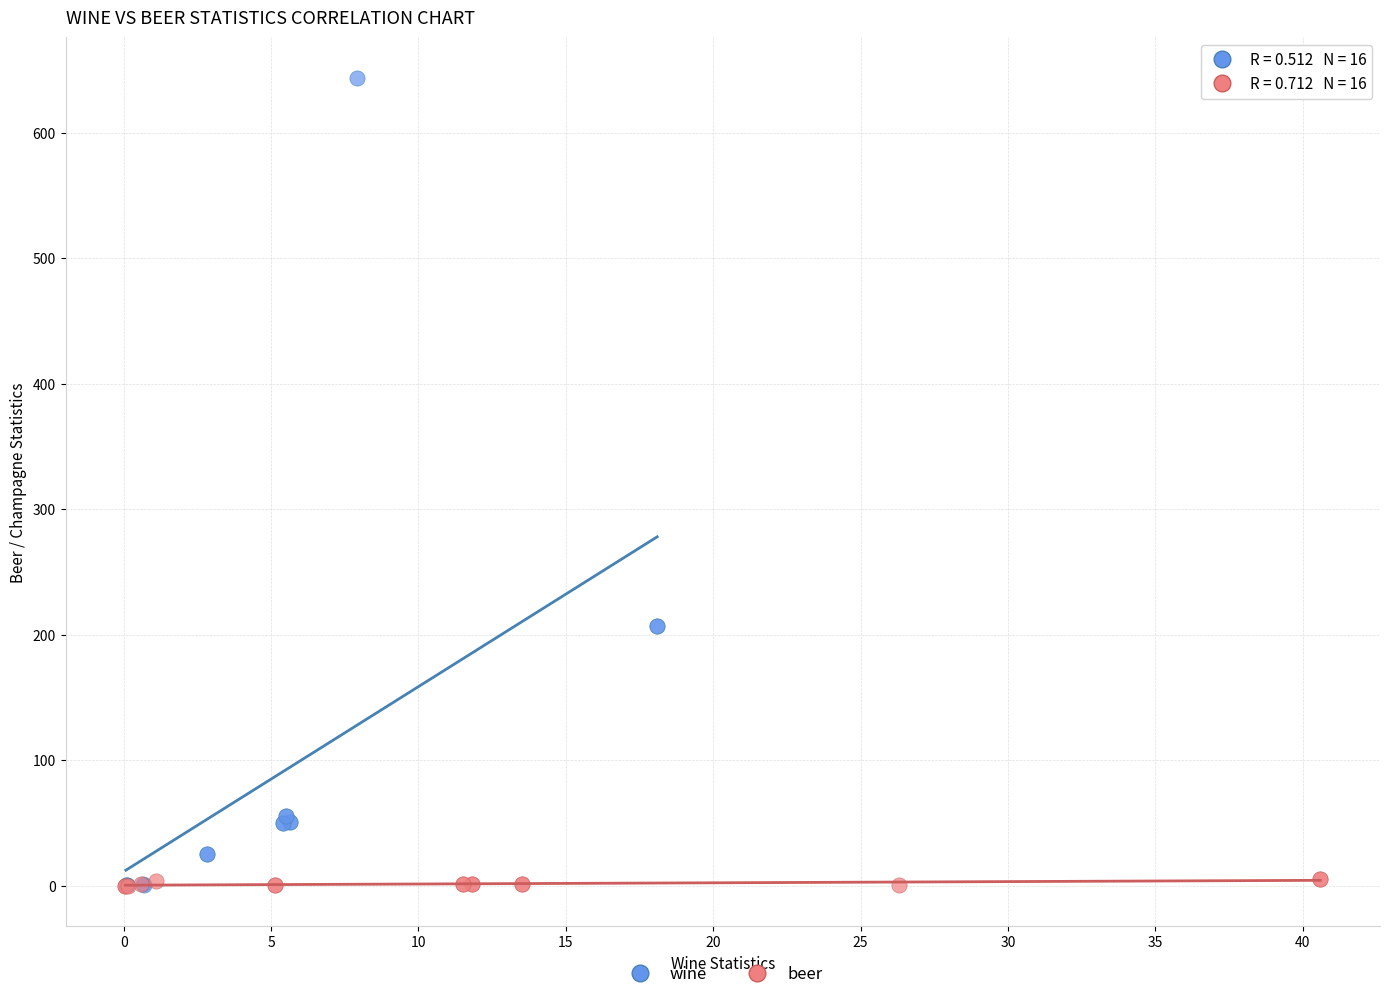

What are all the series names shown in the legend?

wine, beer